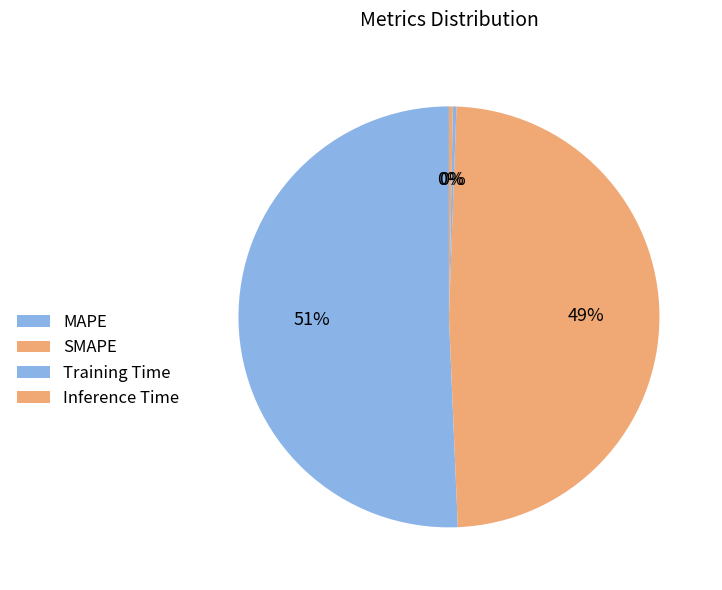

What percentage is the MAPE slice, to the nearest percent?

51%